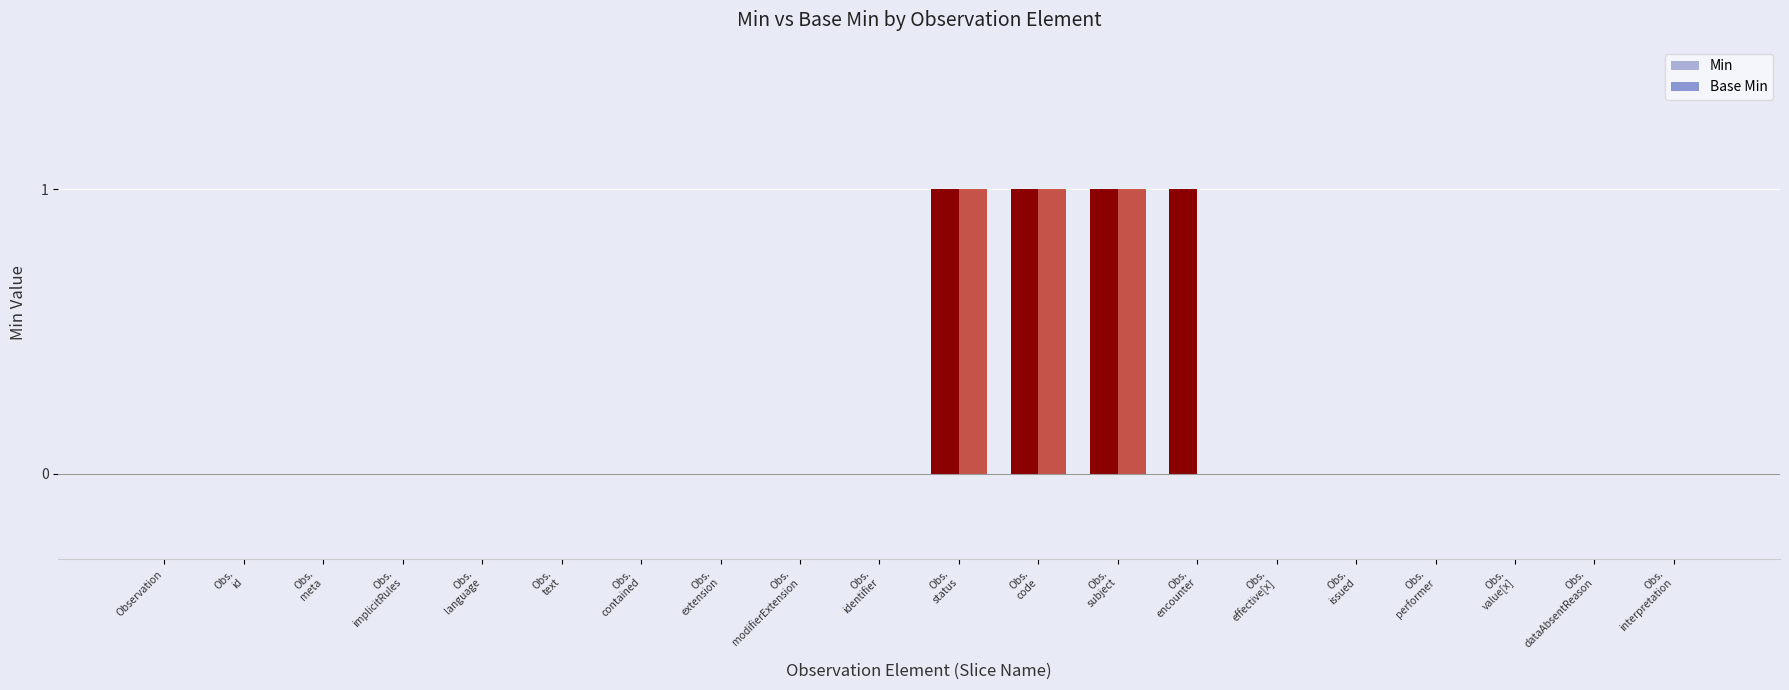

What is the sum of all Min values?

4